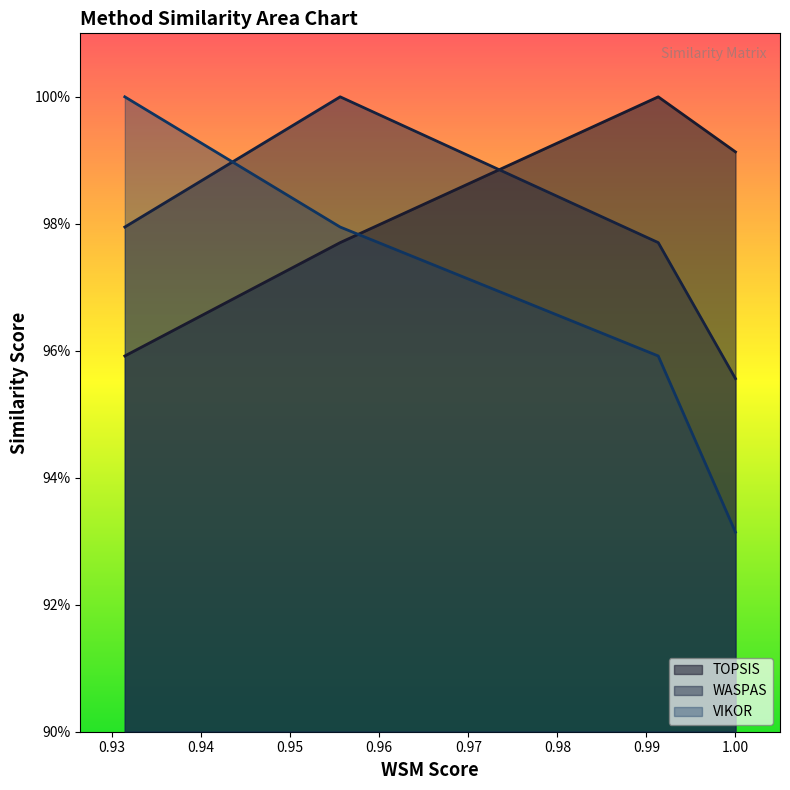

The WASPAS series shows 1.0 at VIKOR. True or false?

True